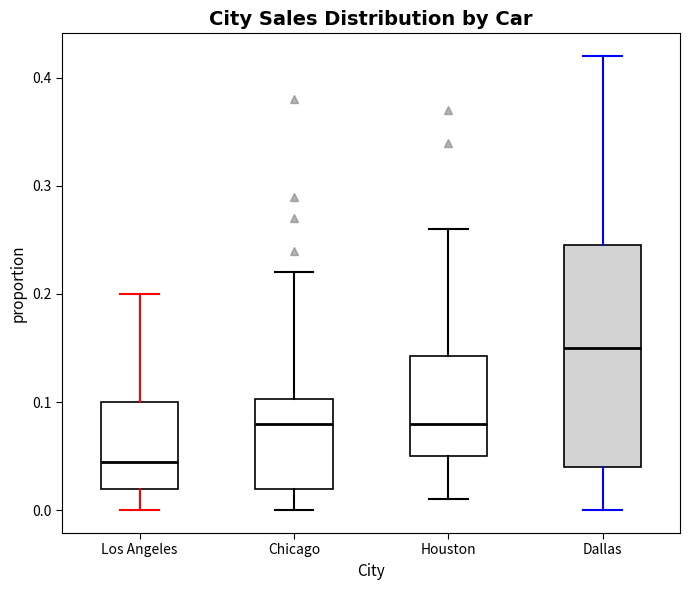

Reading left to right, transcribe this box plot: for each box, give where its median line is, the range the box spans, and where its two whiskers end, as read against the y-axis. The values are not printed on the chart, so give them approximately, as read against the axis.

Los Angeles: median 0.05, box 0.02 to 0.10, whiskers 0.00 to 0.20
Chicago: median 0.08, box 0.02 to 0.10, whiskers 0.00 to 0.22
Houston: median 0.08, box 0.05 to 0.14, whiskers 0.01 to 0.26
Dallas: median 0.15, box 0.04 to 0.25, whiskers 0.00 to 0.42